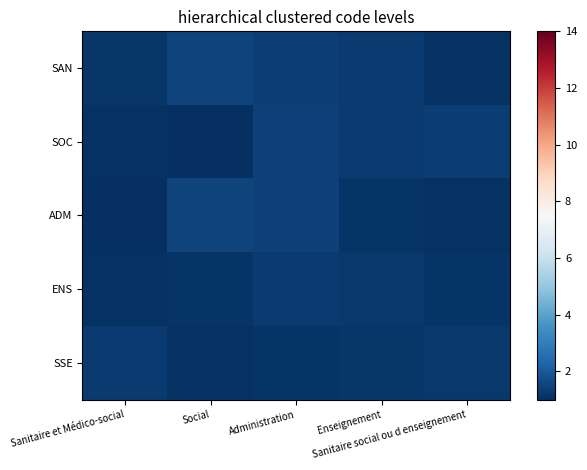

Which series has the largest range (max minus min)?

ADM